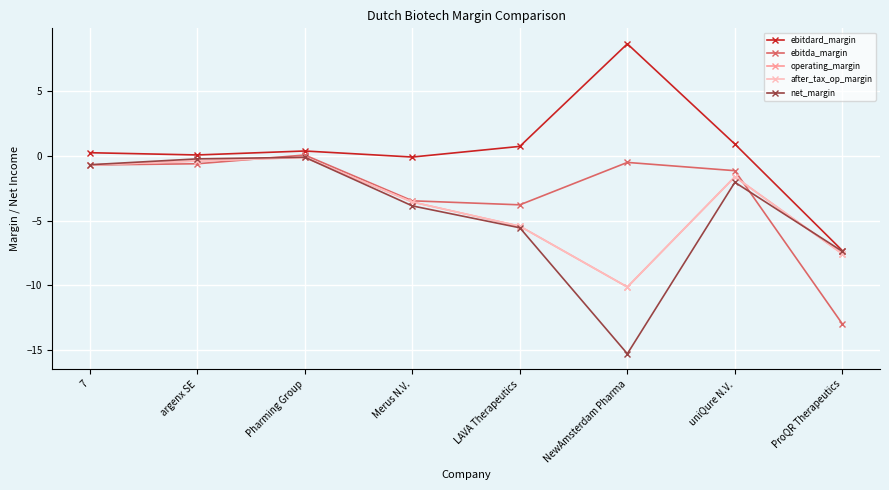

Between ProQR Therapeutics and NewAmsterdam Pharma, which is larger?

NewAmsterdam Pharma